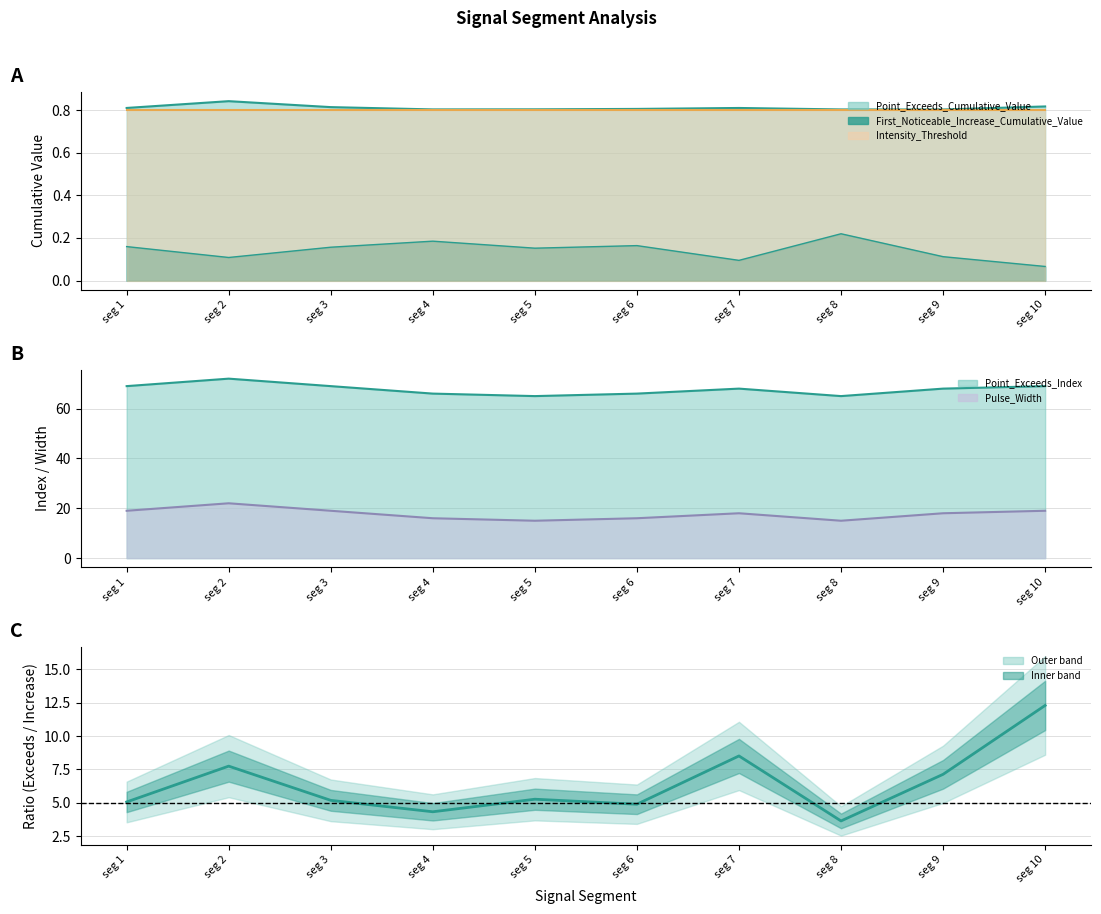

At how many categories does at least one series exceed 47?

10